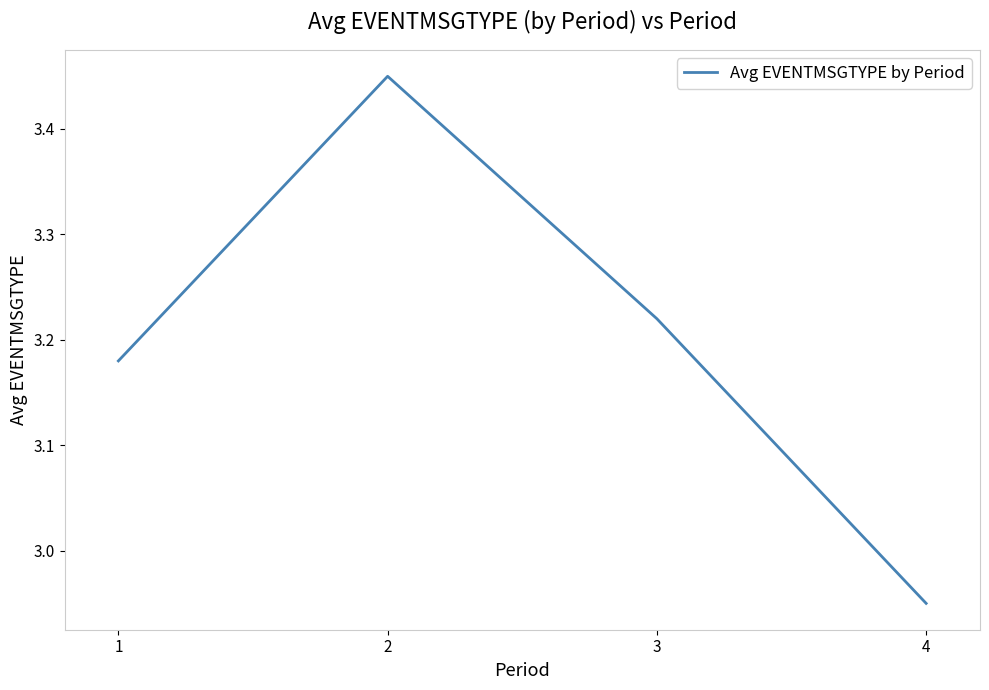

Which has a higher value, 1 or 3?

3